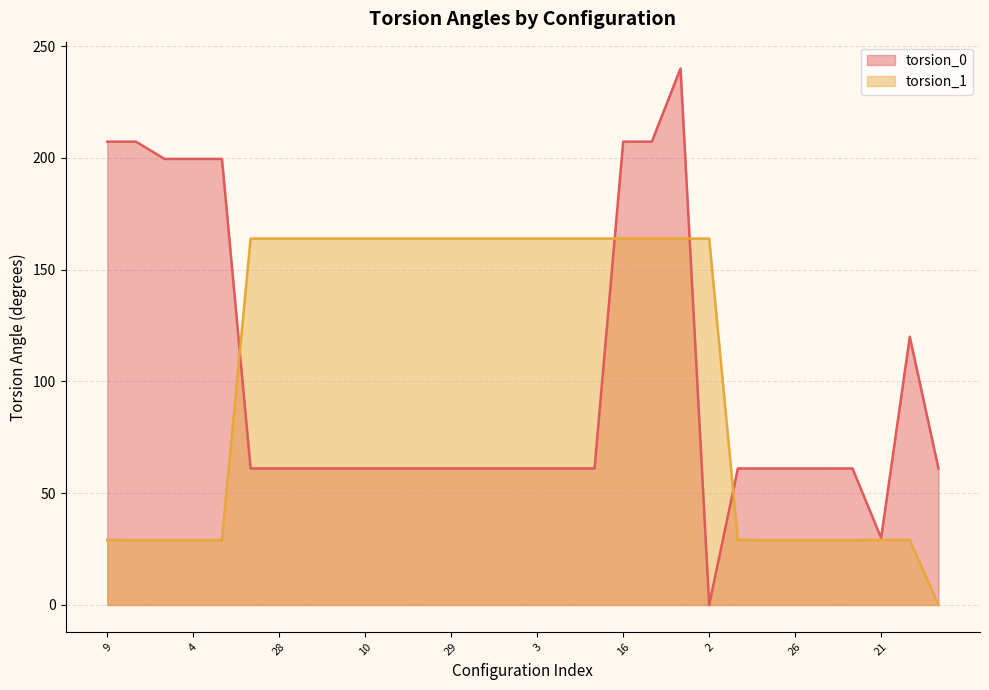

What position from the left is 1?

27